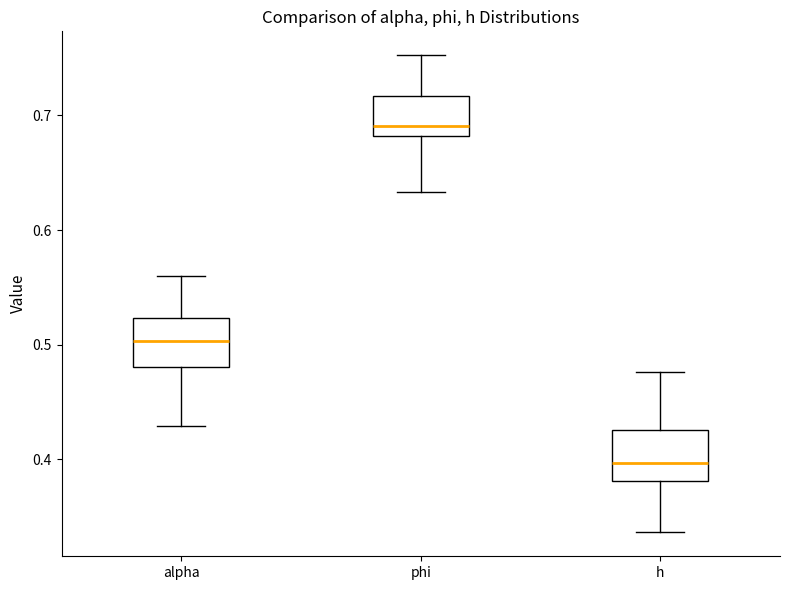

Reading left to right, read every box against the y-axis: the position of its median line, the range the box covers, and the ends of its whiskers. The values are not printed on the chart, so give them approximately, as read against the axis.

alpha: median 0.50, box 0.48 to 0.52, whiskers 0.43 to 0.56
phi: median 0.69, box 0.68 to 0.72, whiskers 0.63 to 0.75
h: median 0.40, box 0.38 to 0.43, whiskers 0.34 to 0.48